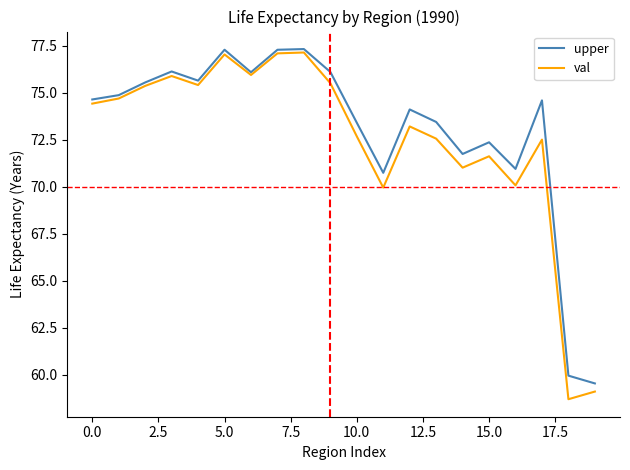

Is this an area chart (filled region under the line)?

No